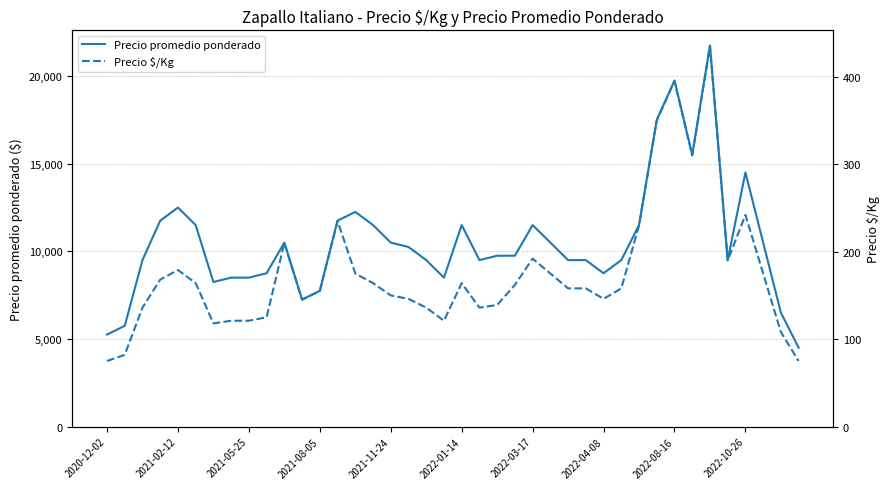

Between 22 and 38, which series saw the biggest shift?

Precio promedio ponderado